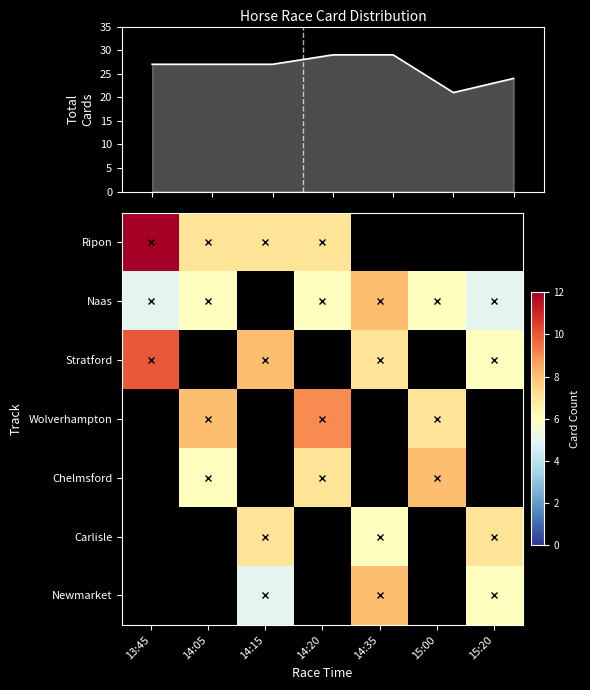

Rank the series by their maximum value, from highest to lowest.

Total Cards, Ripon, Stratford, Wolverhampton, Chelmsford, Carlisle, Newmarket, Naas